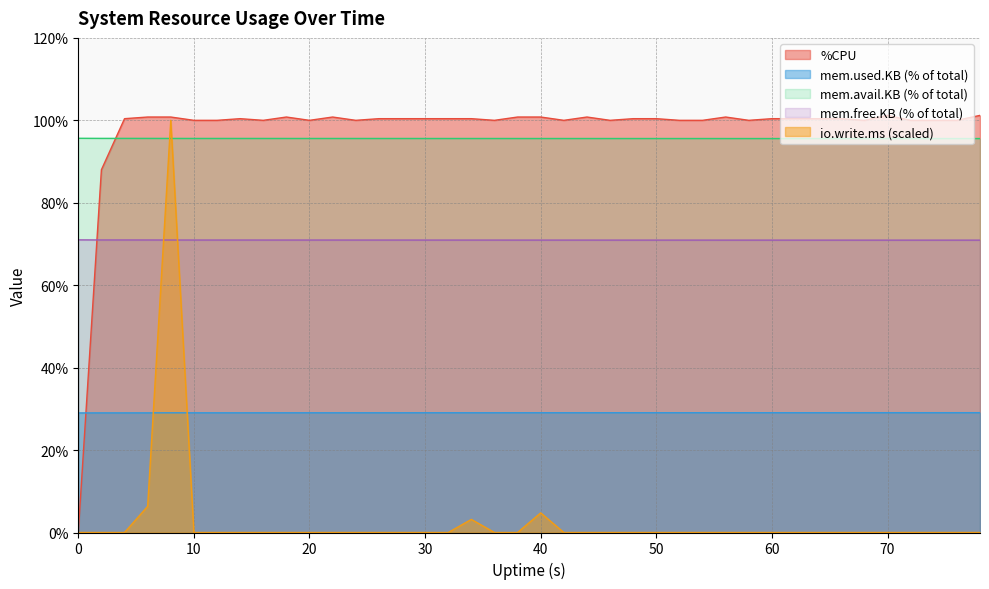

True or false: mem.used.KB has more than 0 interior local peaks.

False